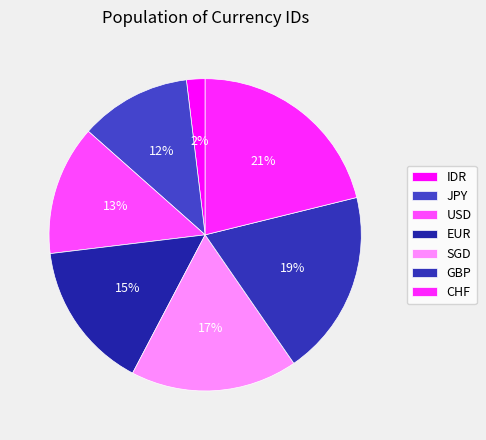

Count the number of slices in the pie.

7